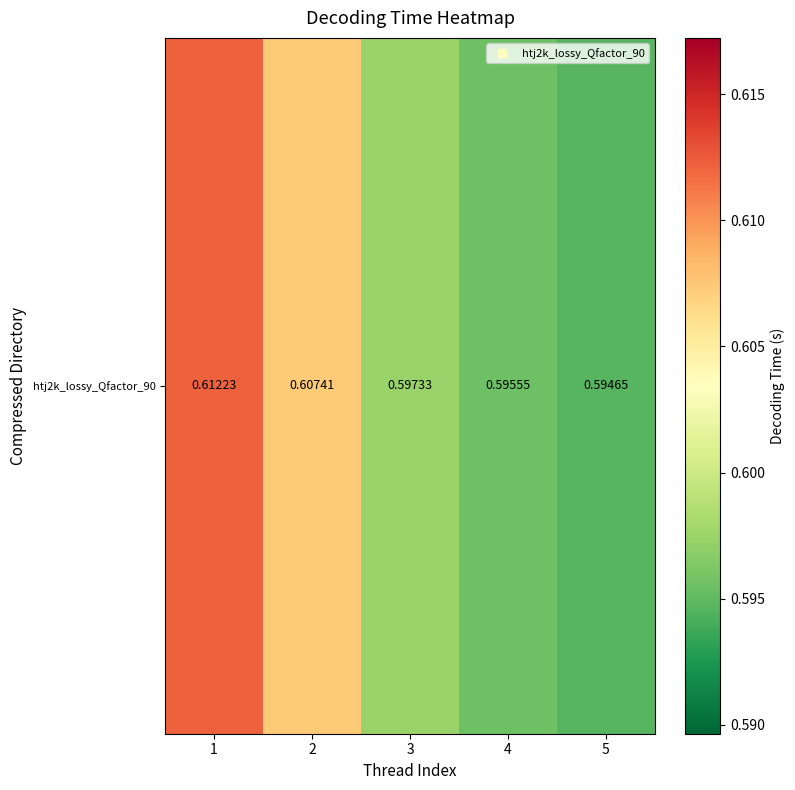

The value at 4 is 0.6. True or false?

True